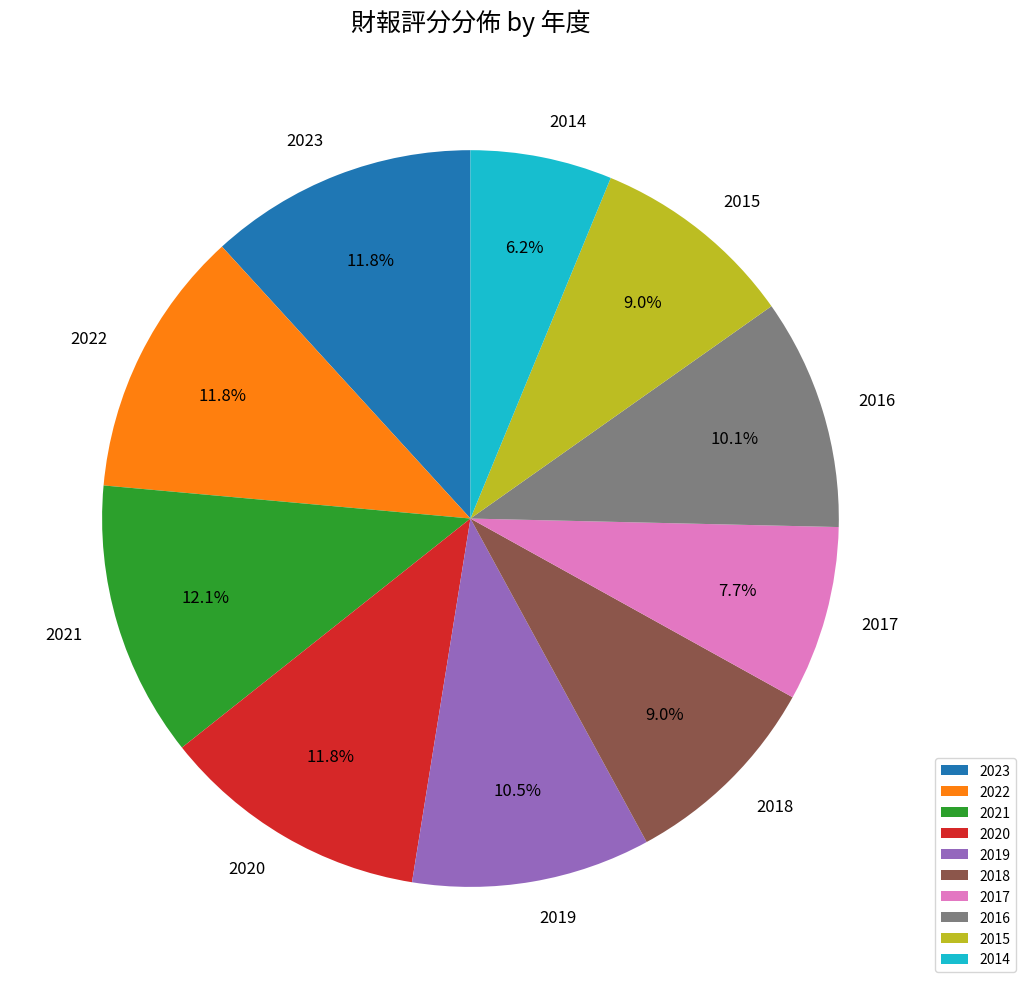

Is it true that 2017 is 8% of the pie?

True